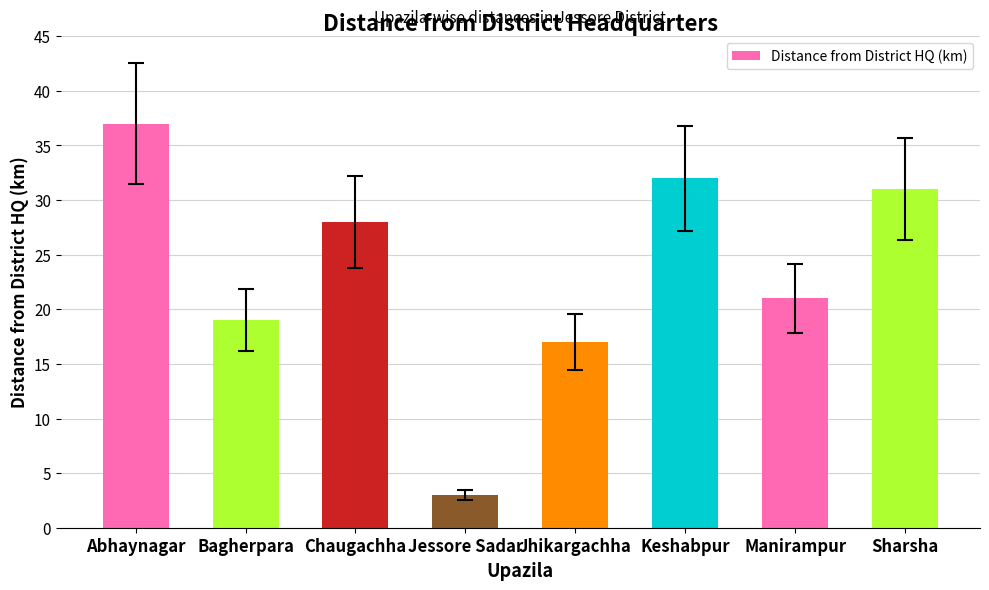

Between Sharsha and Manirampur, which is larger?

Sharsha